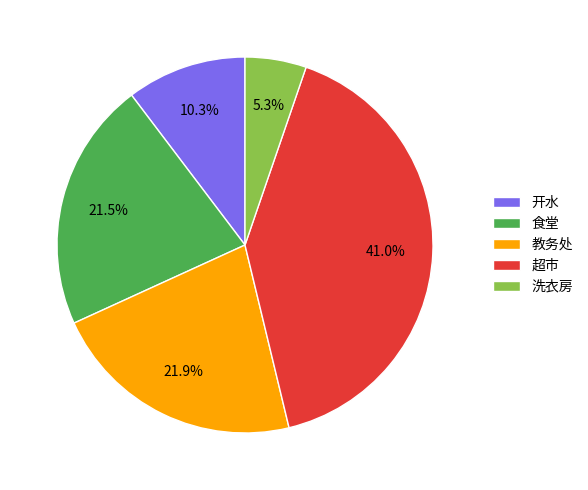

Do 超市 and 开水 together represent more than half of the pie?

Yes